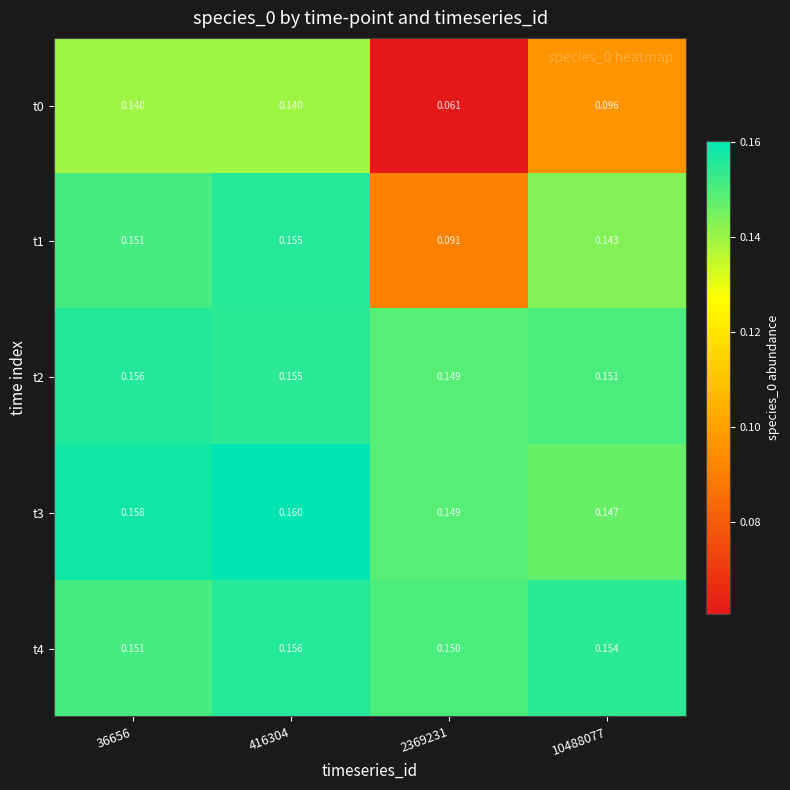

Is the value of t0 at 36656 greater than the value of t4 at 2369231?

No